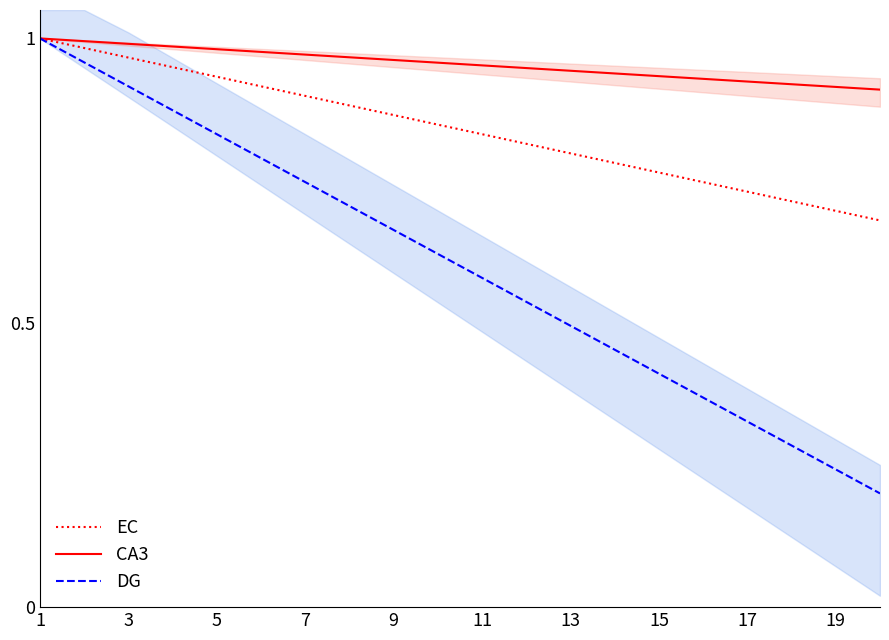

The EC series shows 0.7 at 19. True or false?

True